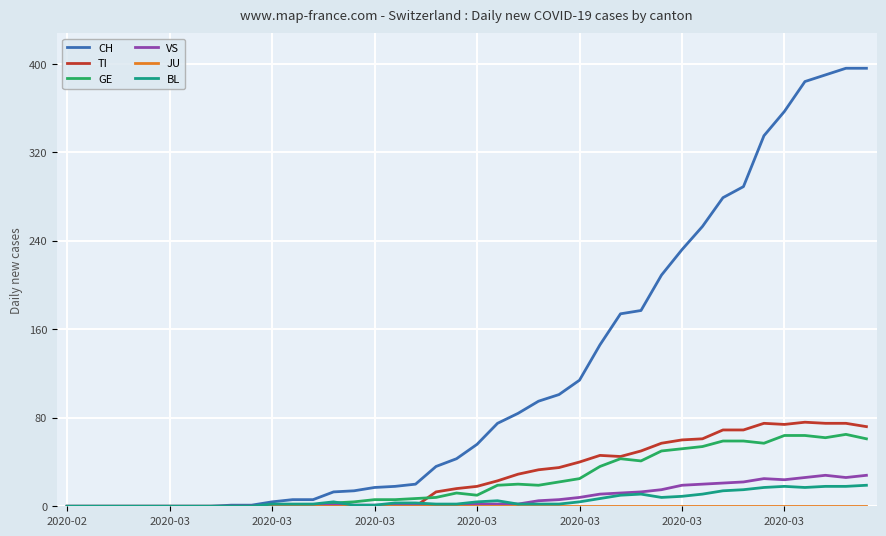

Which series has the largest total across all categories?

CH